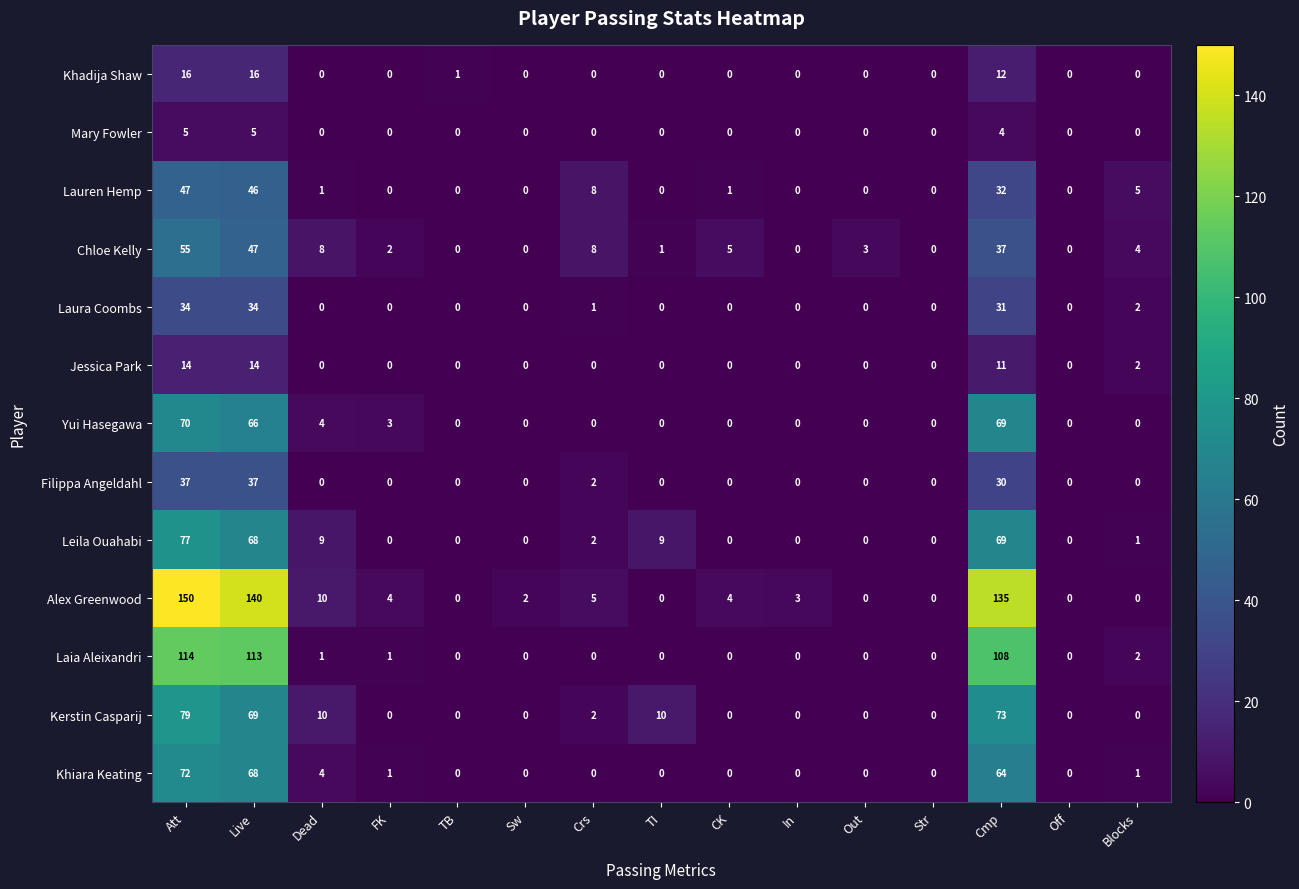

At which category does the chart reach its peak across all series?

Att